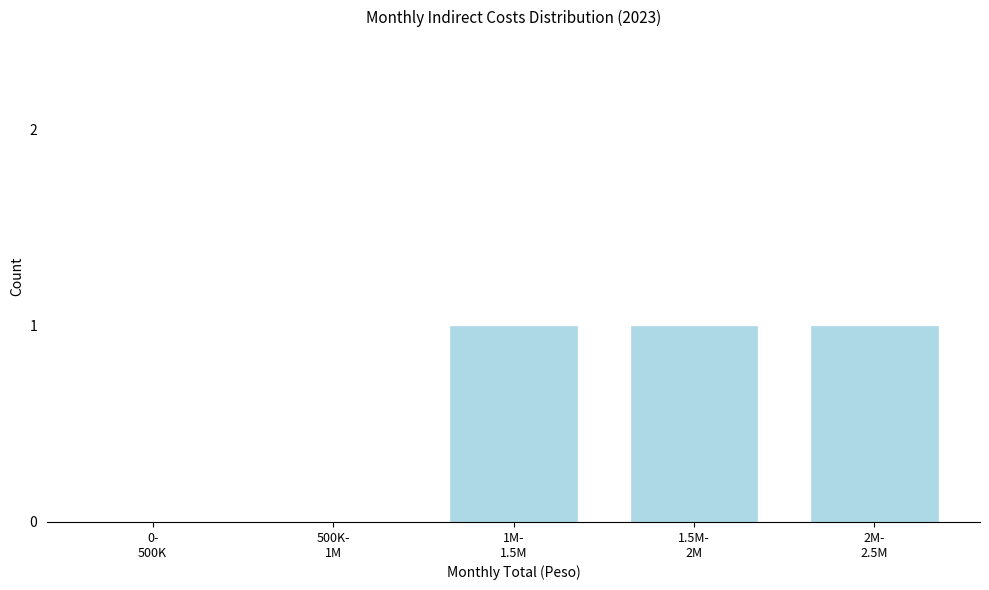

What is the sum of all values?

3